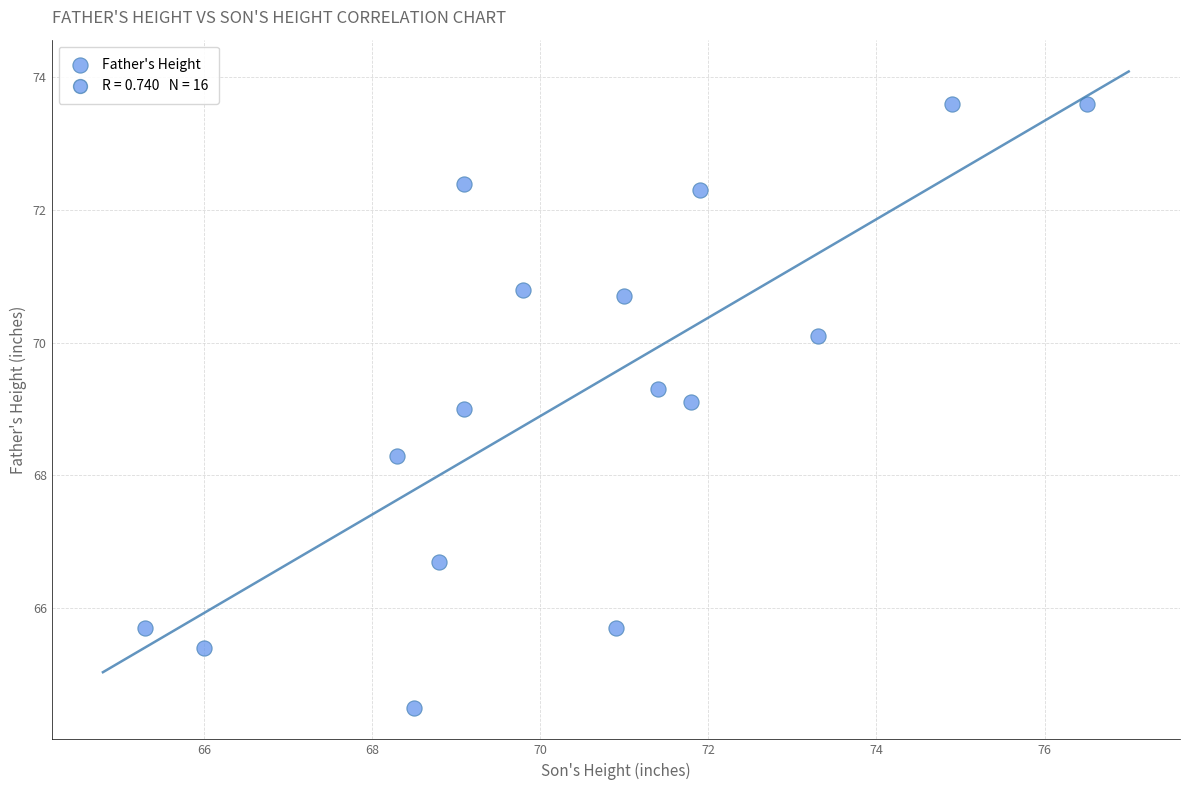

What is the range of X values (max minus min)?

11.2